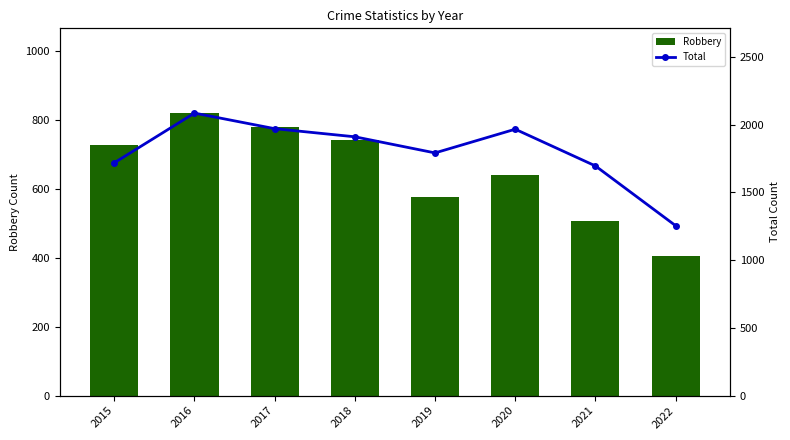

True or false: Robbery has a value of 946 at 2019.

False